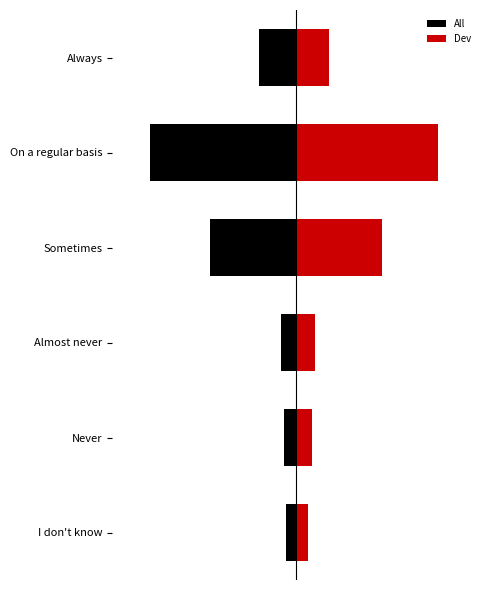

Rank the series at I don't know from lowest to highest value.

All, Dev